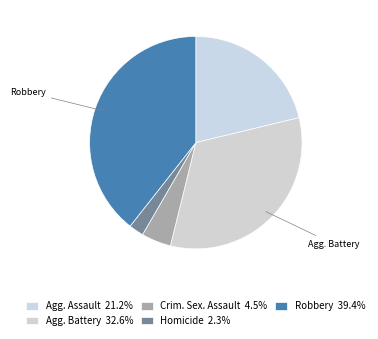

Which slice is the smallest?

Homicide